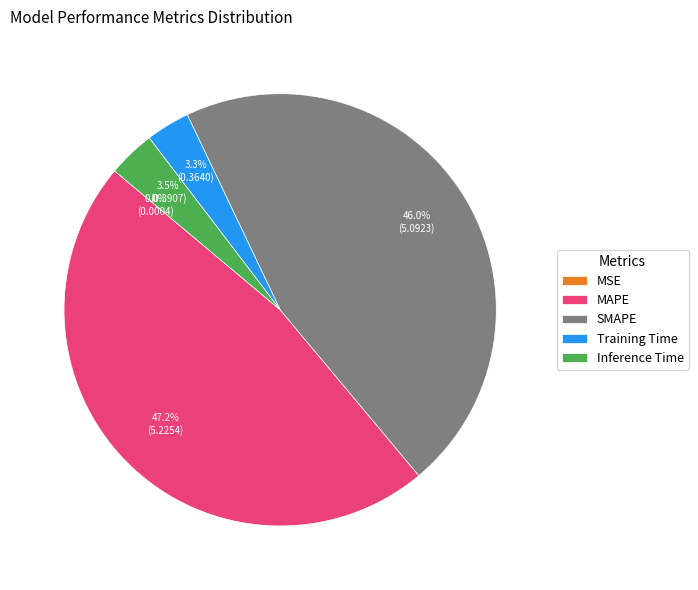

Between SMAPE and Inference Time, which is larger?

SMAPE